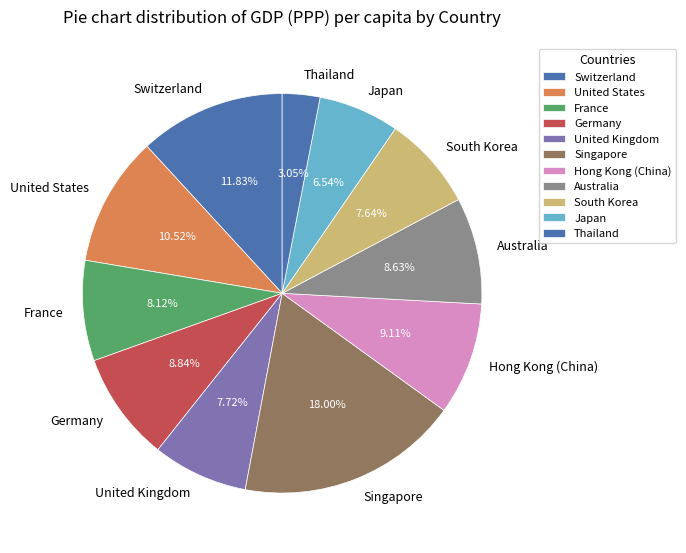

Which has a higher value, Japan or Australia?

Australia